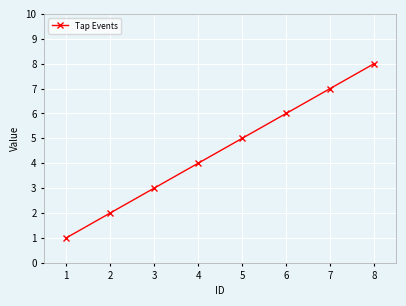

Reading left to right, transcribe all the data shown in this chart.

1=1	2=2	3=3	4=4	5=5	6=6	7=7	8=8